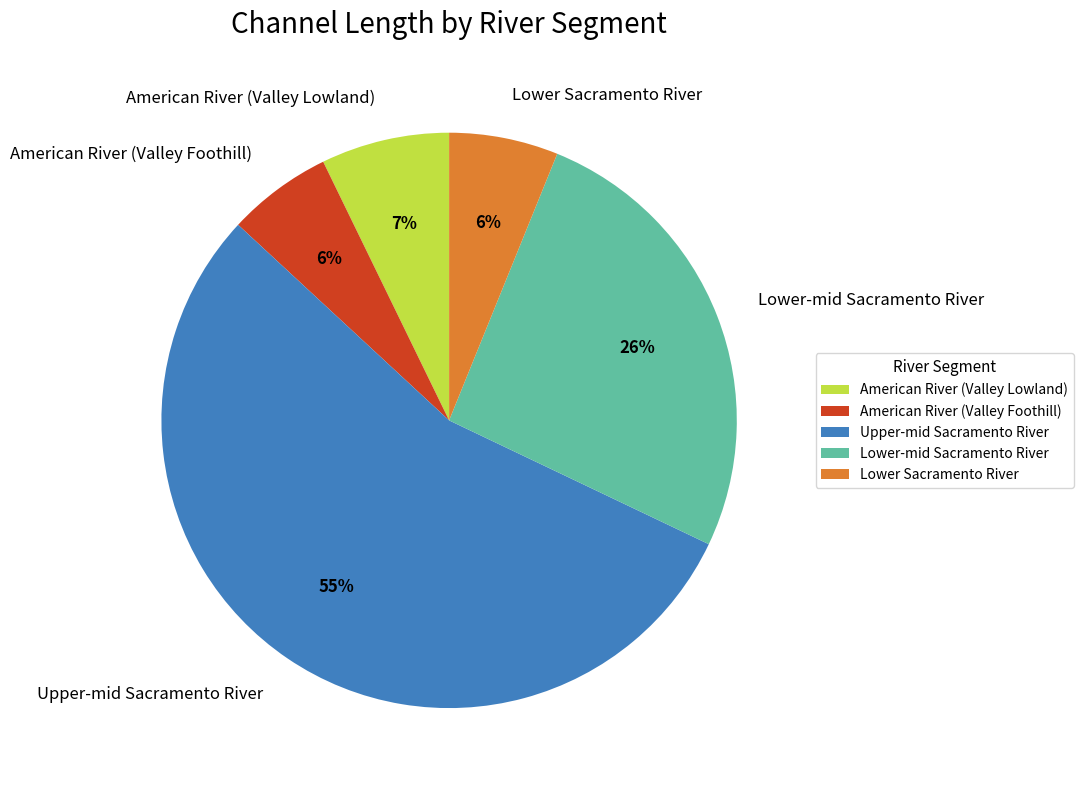

Which slice is the largest?

Upper-mid Sacramento River